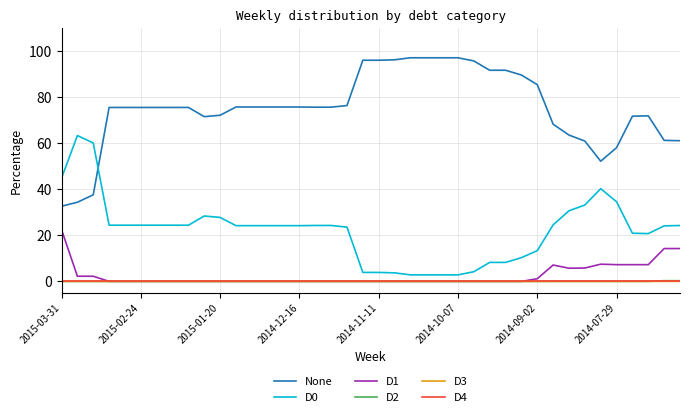

Does the chart have visible grid lines?

Yes